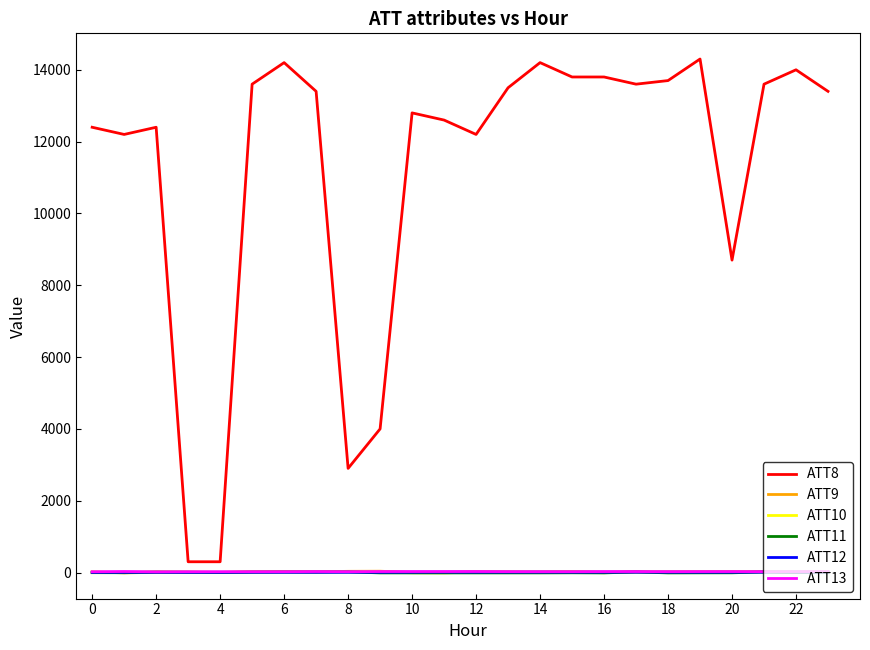

Which series has the largest total across all categories?

ATT8